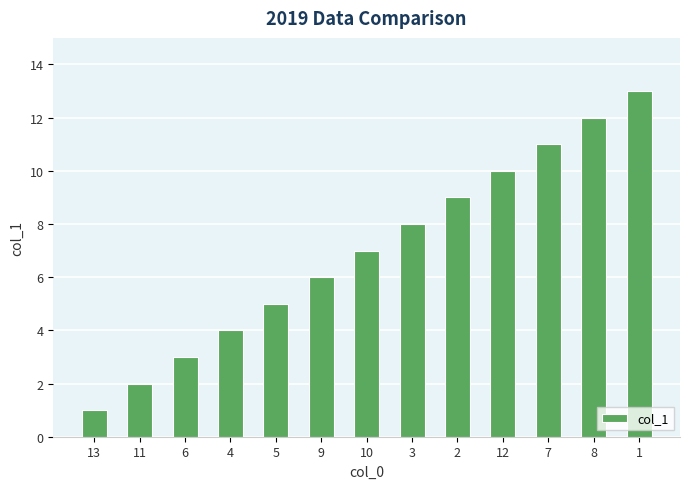

Reading left to right, transcribe all the data shown in this chart.

13=1	11=2	6=3	4=4	5=5	9=6	10=7	3=8	2=9	12=10	7=11	8=12	1=13